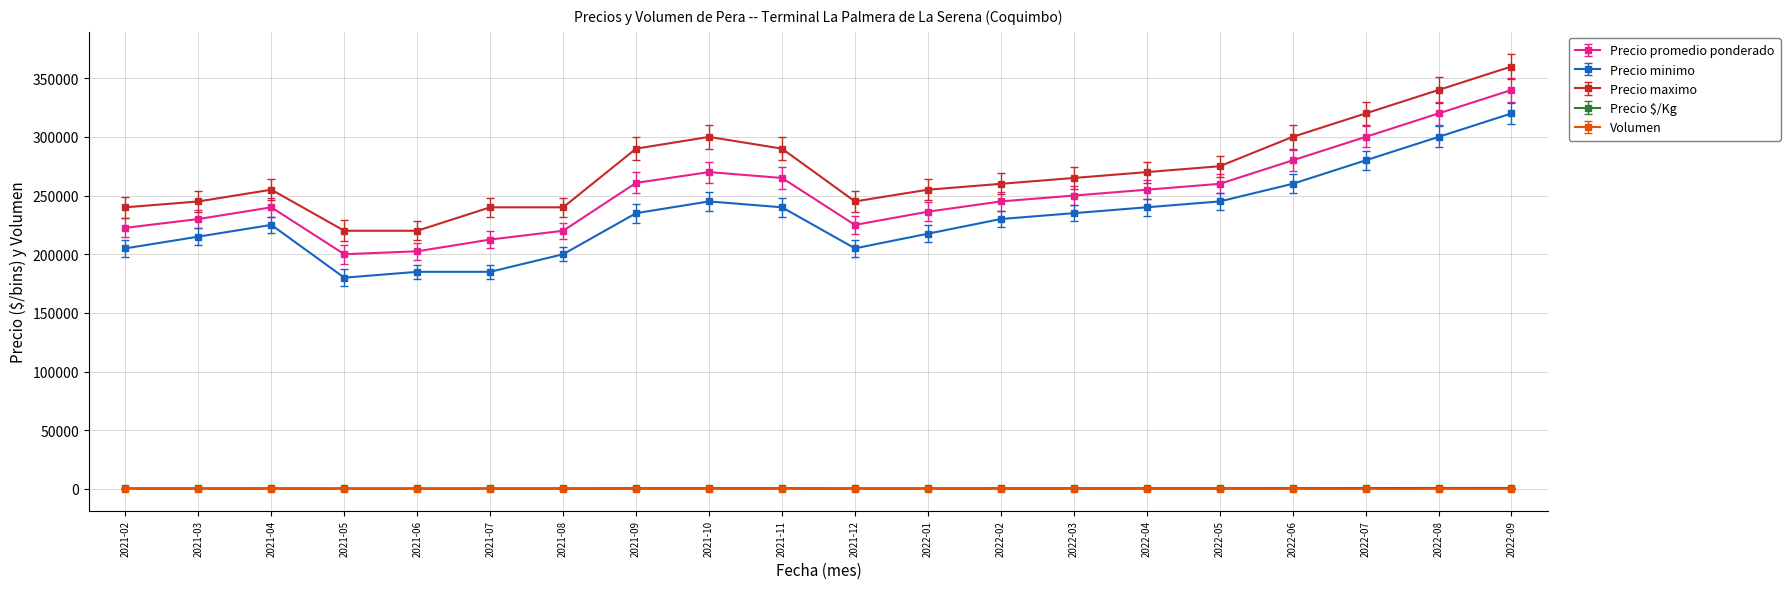

True or false: Precio minimo and Volumen intersect in this chart.

False